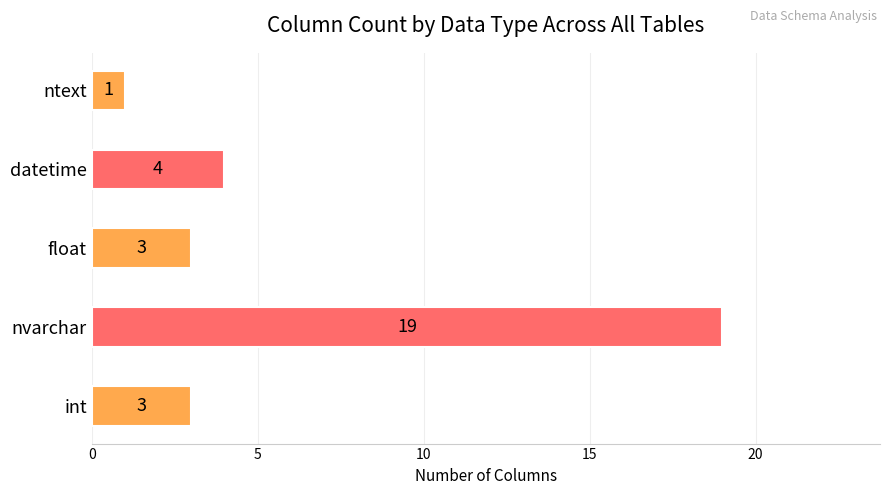

What is the average value?

6